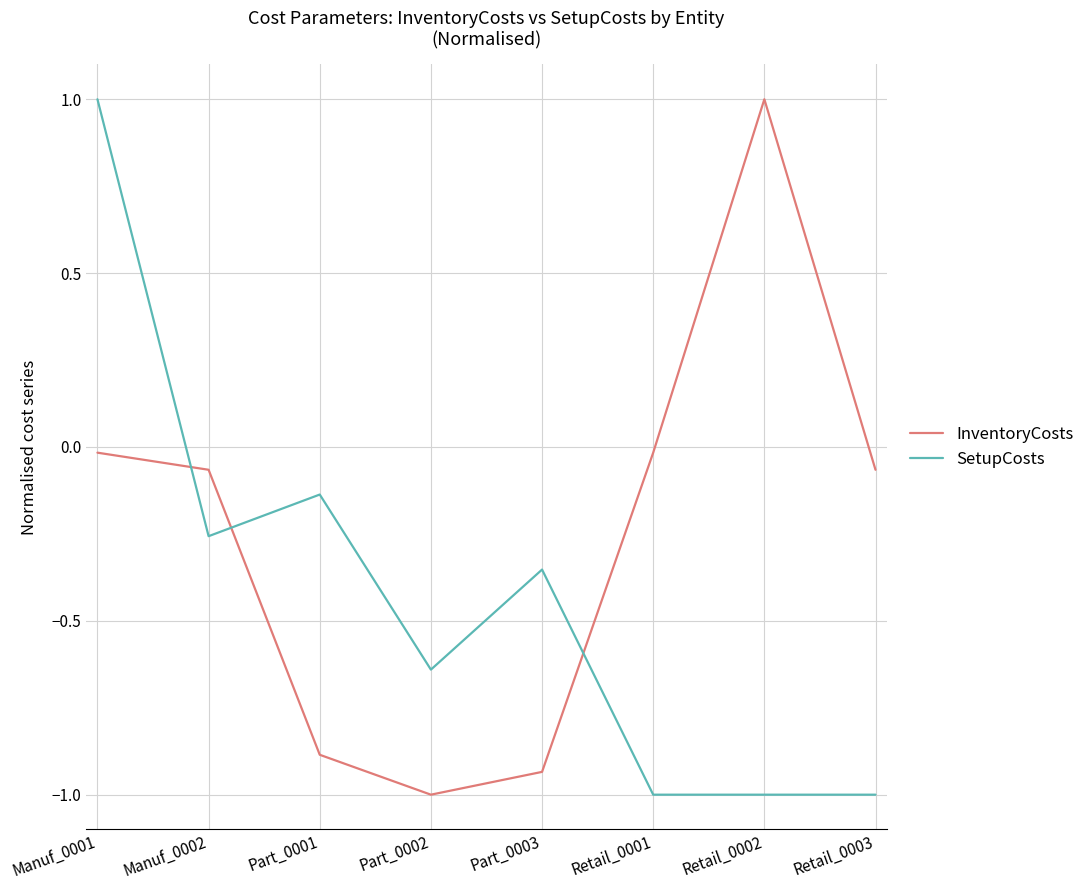

True or false: InventoryCosts has a value of -0.0 at Manuf_0001.

True